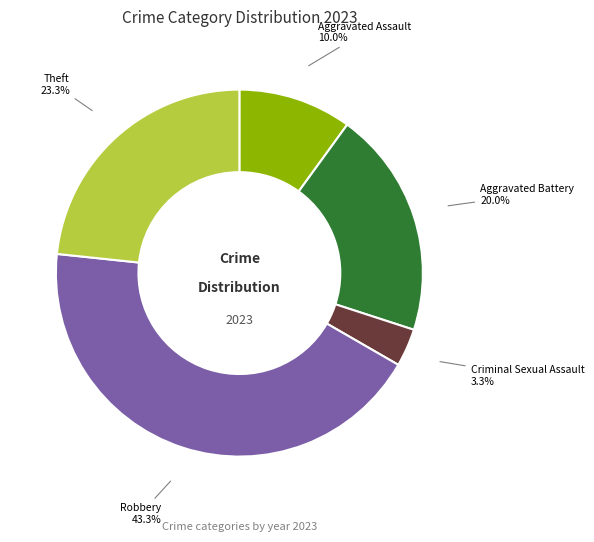

Does any single category account for the majority?

No